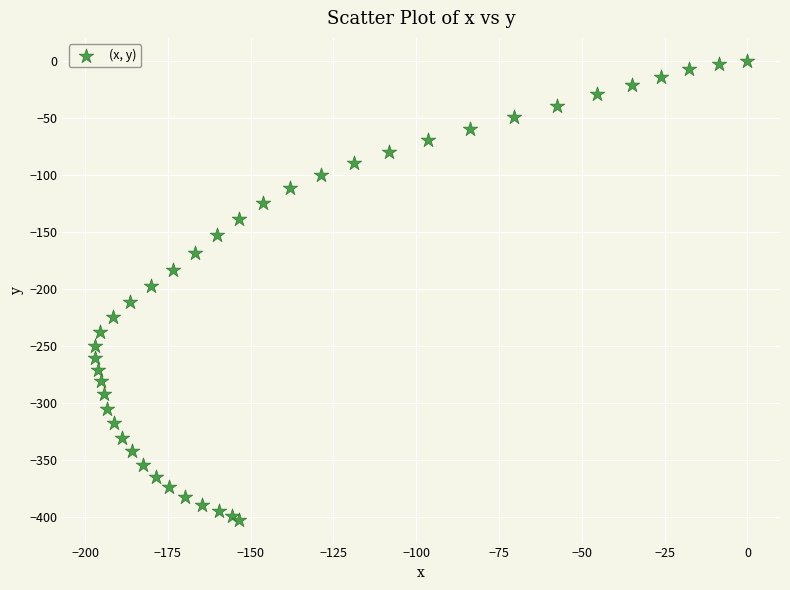

What is the range of X values (max minus min)?

197.0